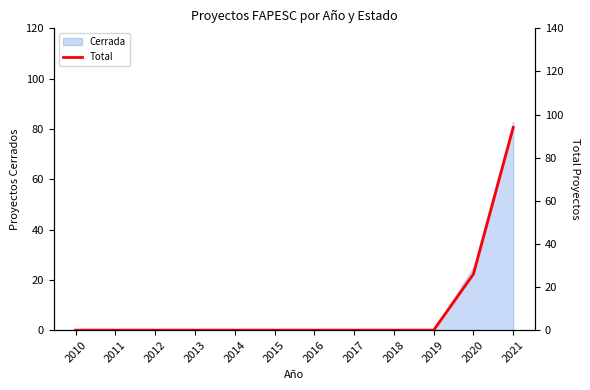

List the labels in order of value, largest first.

2021, 2020, 2010, 2011, 2012, 2013, 2014, 2015, 2016, 2017, 2018, 2019